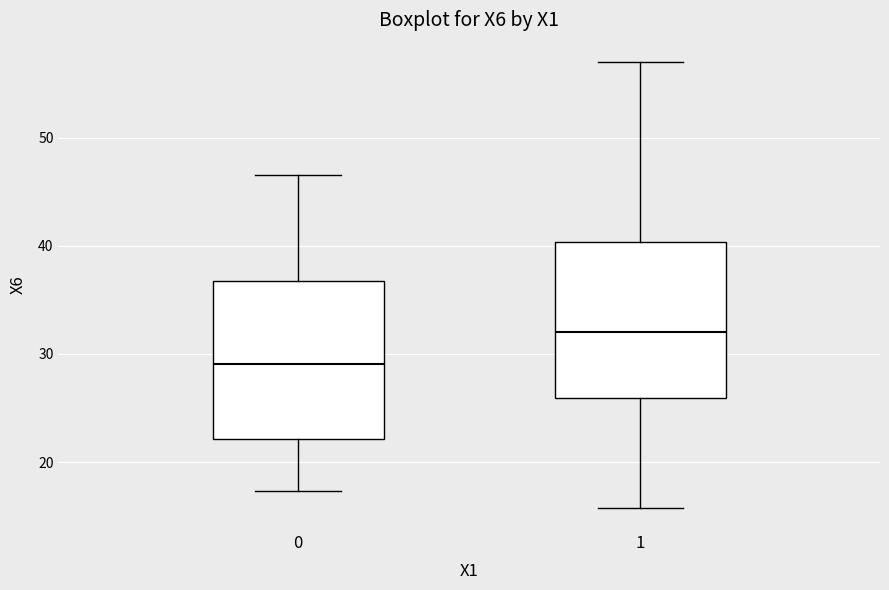

Reading left to right, read every box against the y-axis: the position of its median line, the range the box covers, and the ends of its whiskers. The values are not printed on the chart, so give them approximately, as read against the axis.

0: median 29, box 22 to 37, whiskers 17 to 47
1: median 32, box 26 to 40, whiskers 16 to 57